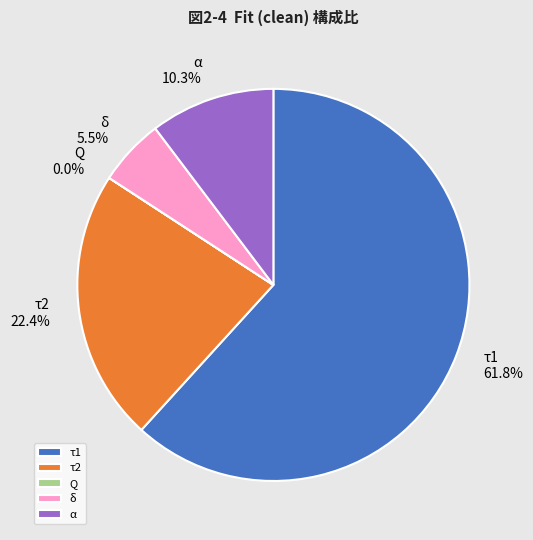

What is the largest slice in the pie chart?

τ1